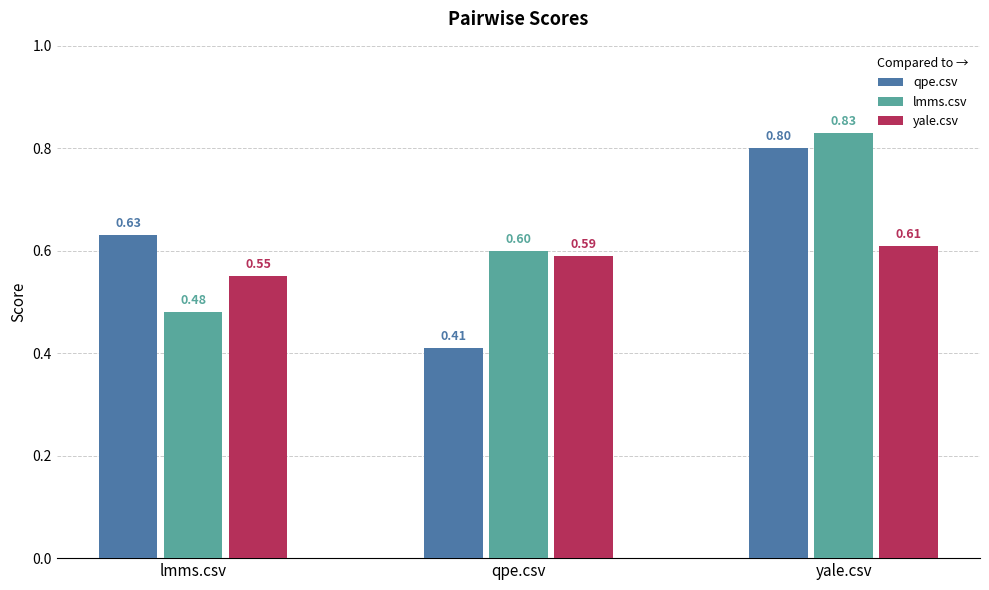

Is it true that qpe.csv equals 0.8 at yale.csv?

True